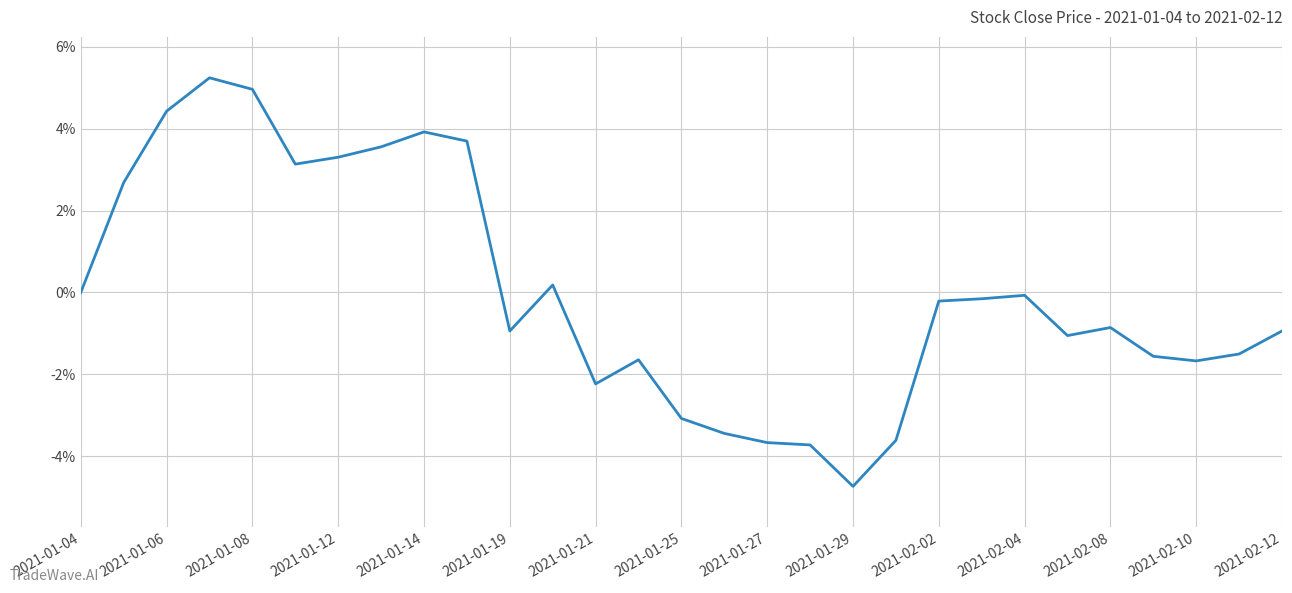

What is the smallest value displayed?

-4.7